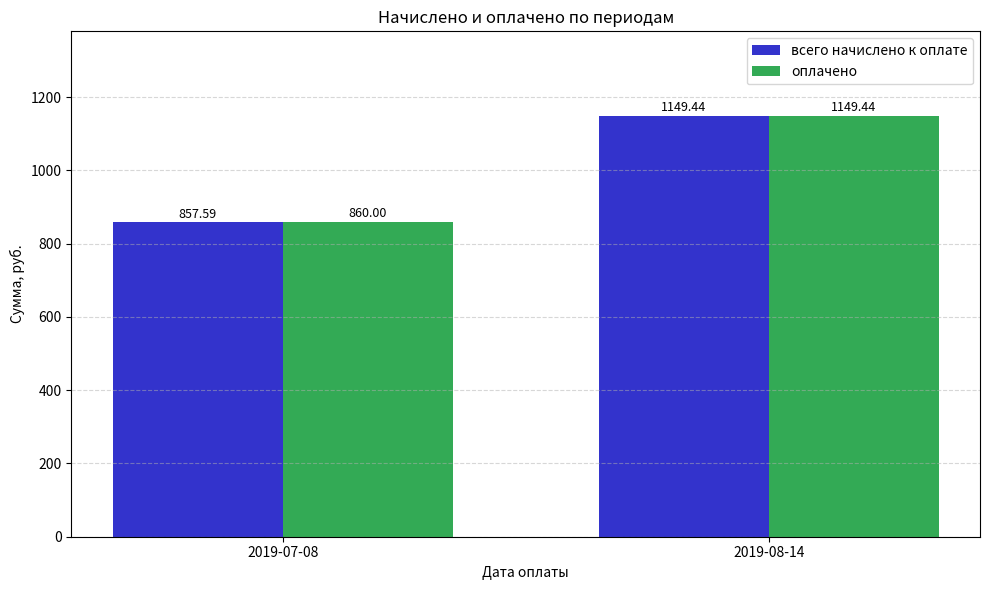

Reading left to right, list all the values displayed in this chart.

всего начислено к оплате: 2019-07-08=857.6	2019-08-14=1149.4
оплачено: 2019-07-08=860.0	2019-08-14=1149.4